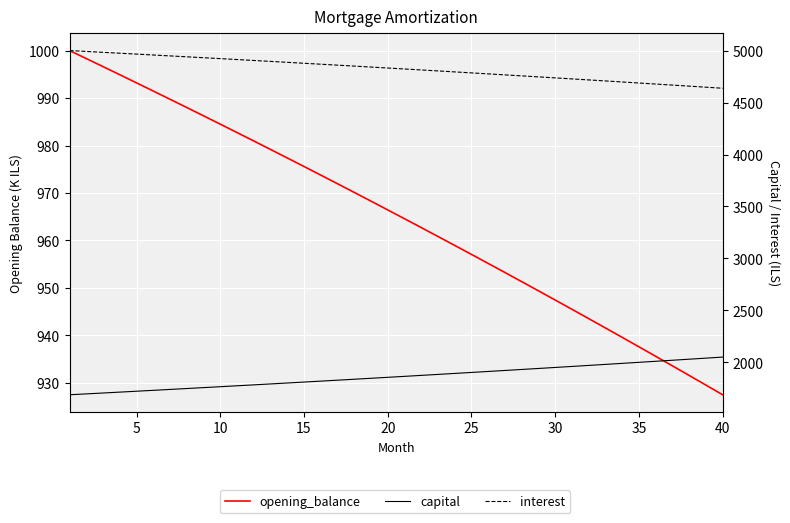

Which series has the widest spread of values?

interest